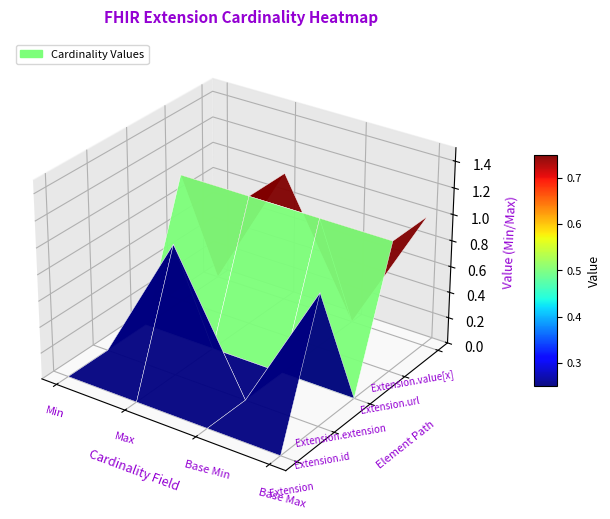

Where is Extension nearest to the value 0?

Extension